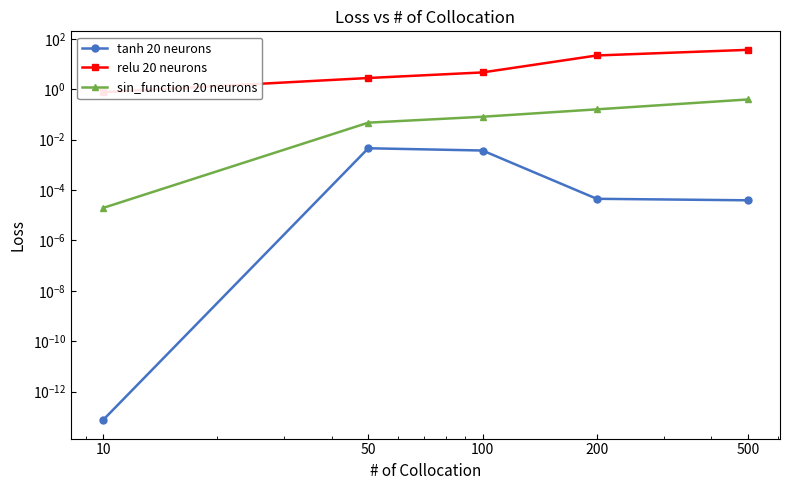

At 50, list the series in order from smallest to largest.

tanh 20 neurons, sin_function 20 neurons, relu 20 neurons